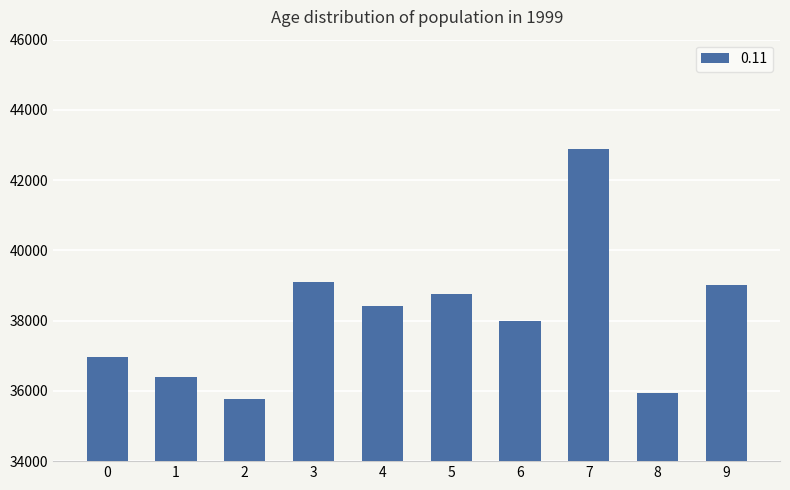

Which category has the highest value across all series?

7